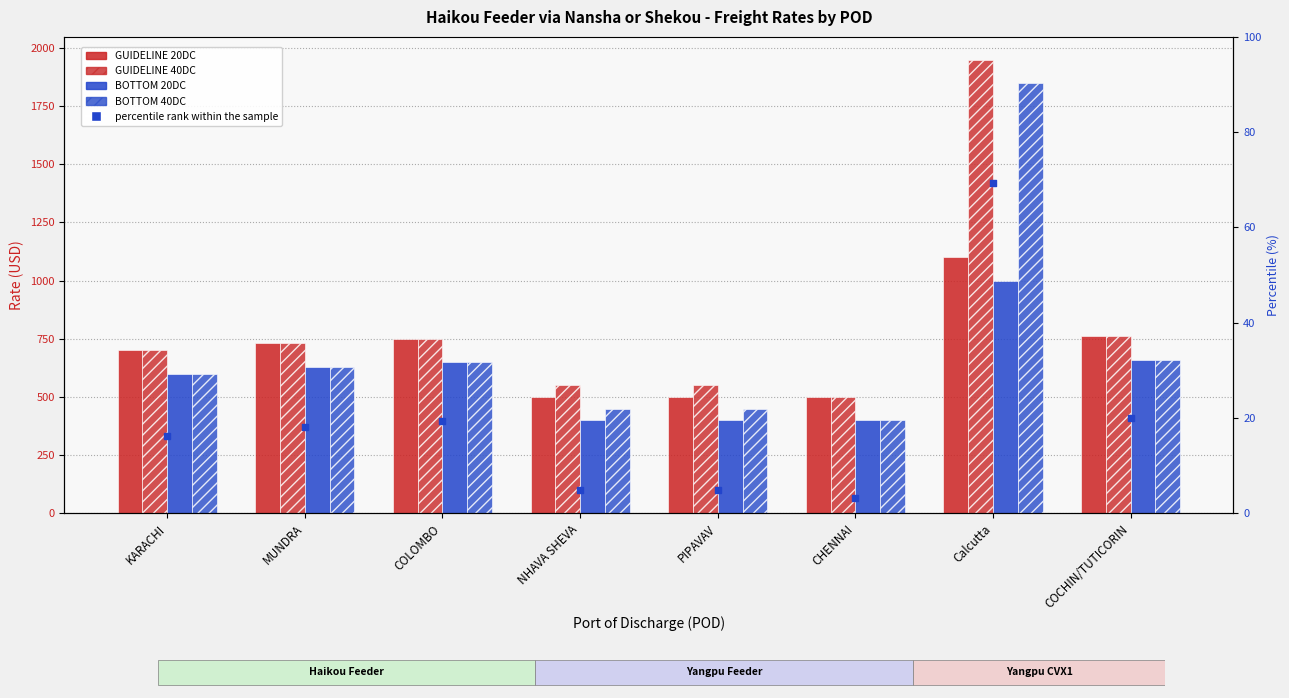

Is the value of BOTTOM 40DC at CHENNAI greater than the value of GUIDELINE 20DC at PIPAVAV?

No